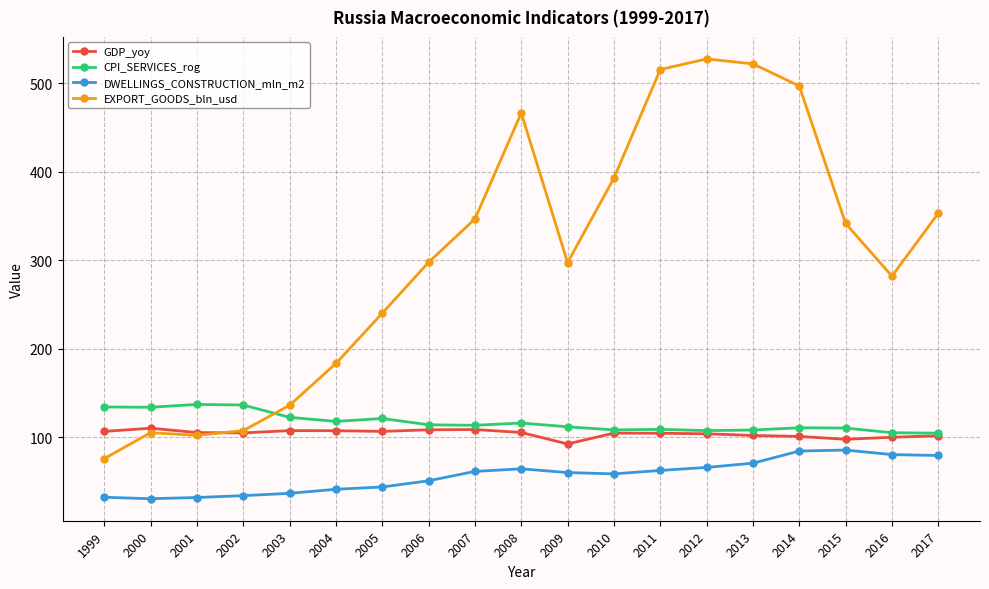

How many distinct data groups are displayed?

4